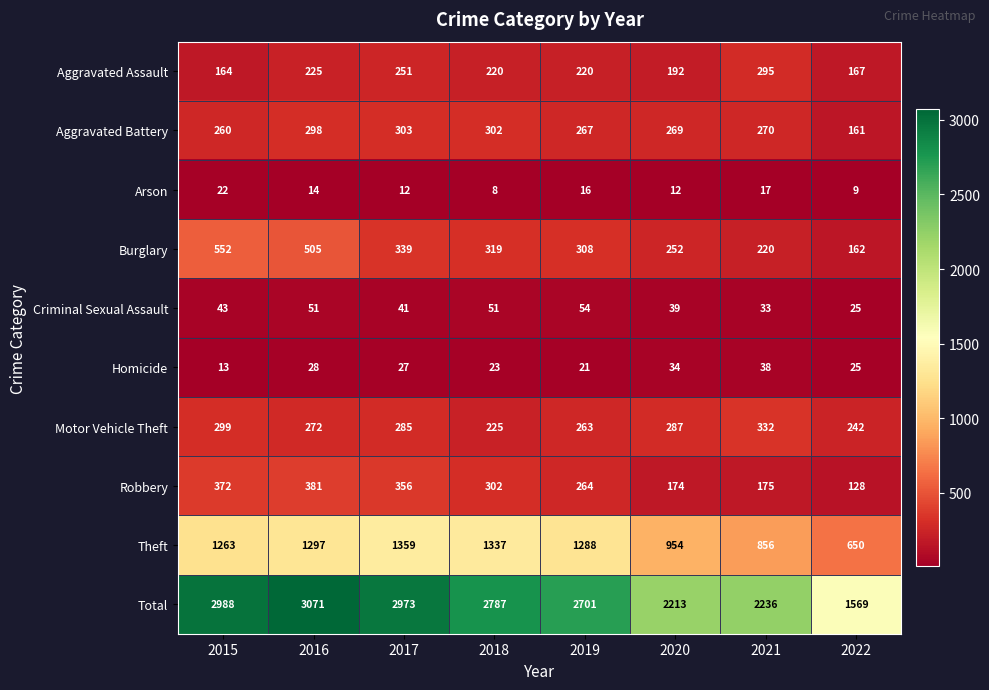

Is it true that Criminal Sexual Assault equals 26 at 2020?

False